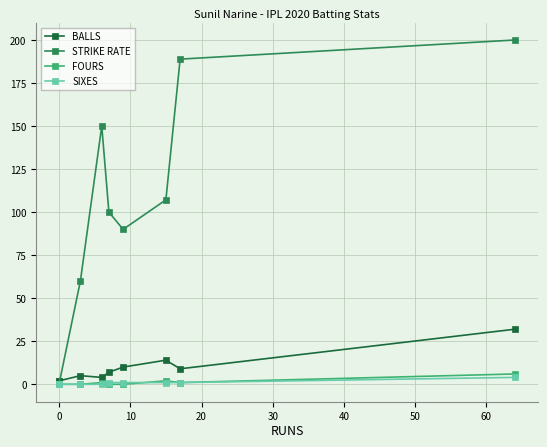

Which series has the largest total across all categories?

STRIKE RATE